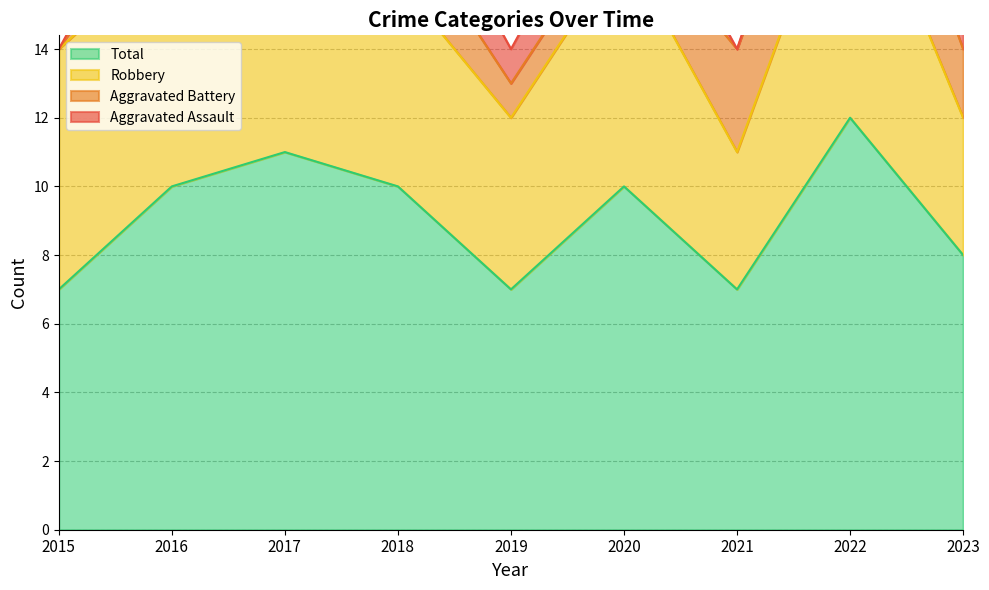

In Robbery, how many points are higher than both neighbors (excluding endpoints)?

2